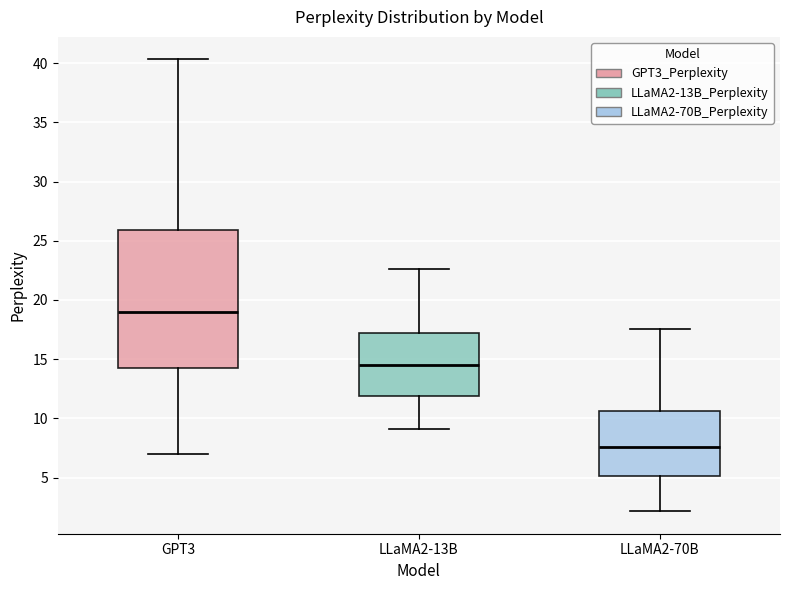

Which box has the highest median line?

GPT3